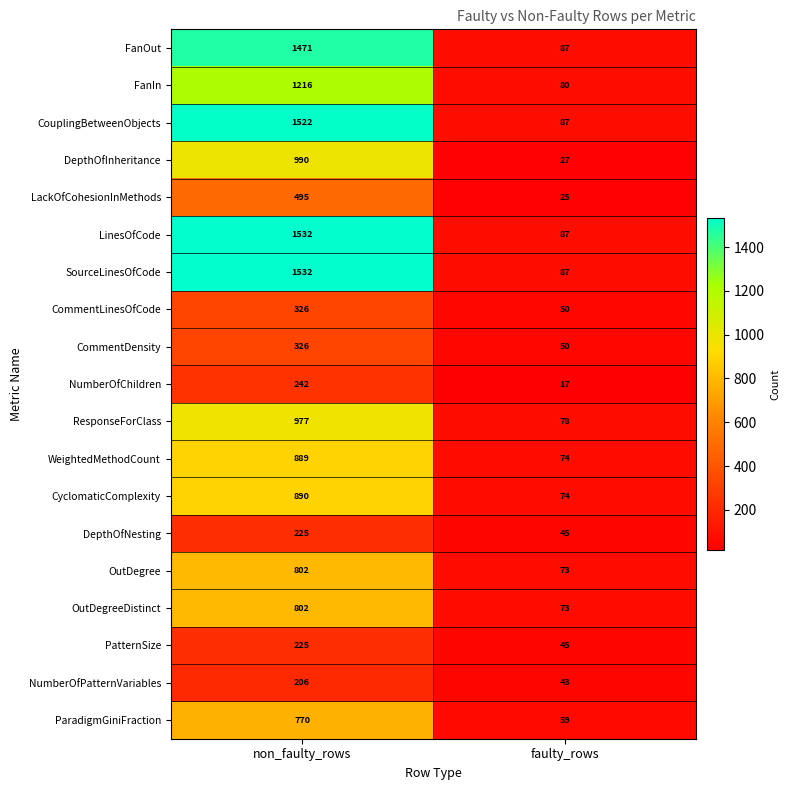

True or false: PatternSize has a value of 130 at non_faulty_rows.

False